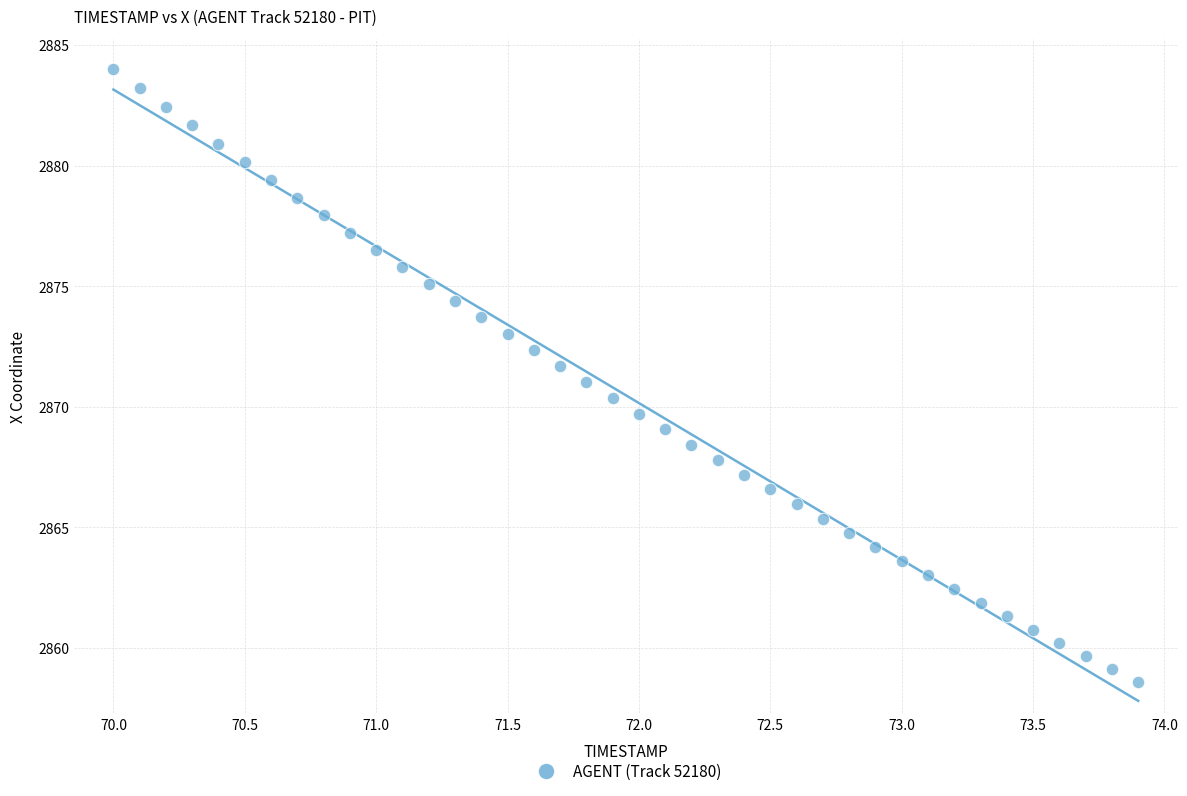

What is the range of Y values (max minus min)?

25.4